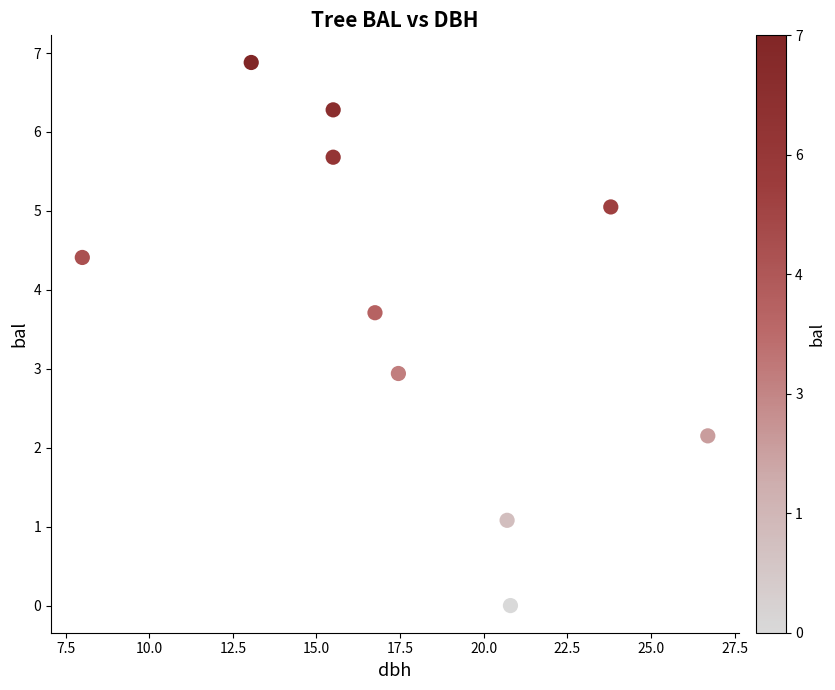

What is the average X value?

17.8